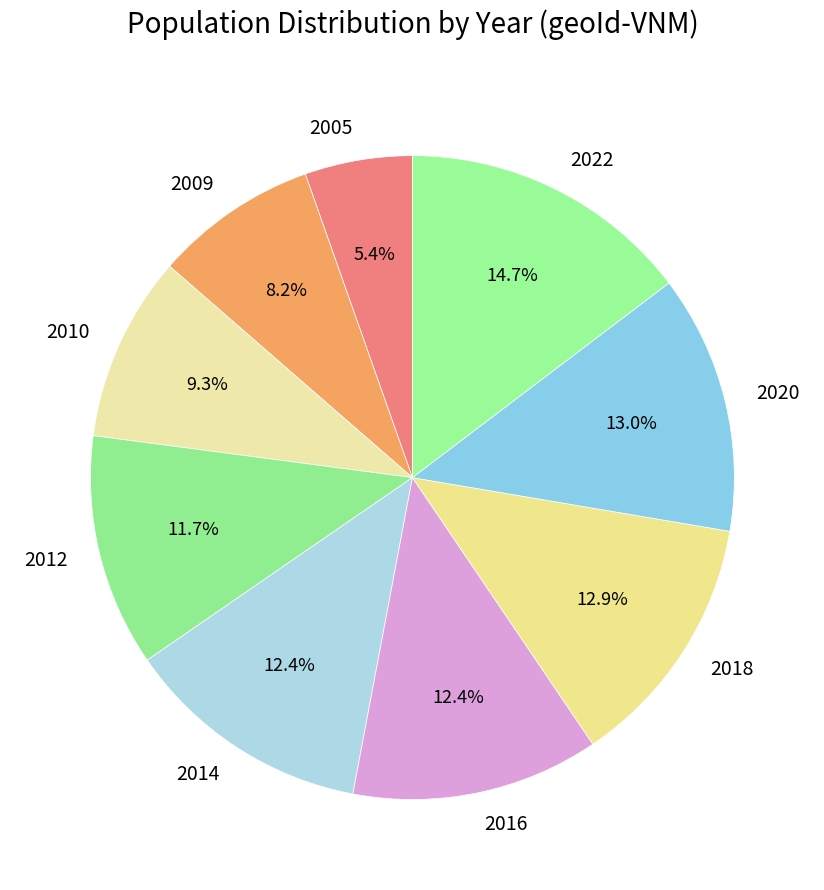

To the nearest percent, what portion does 2010 represent?

9%